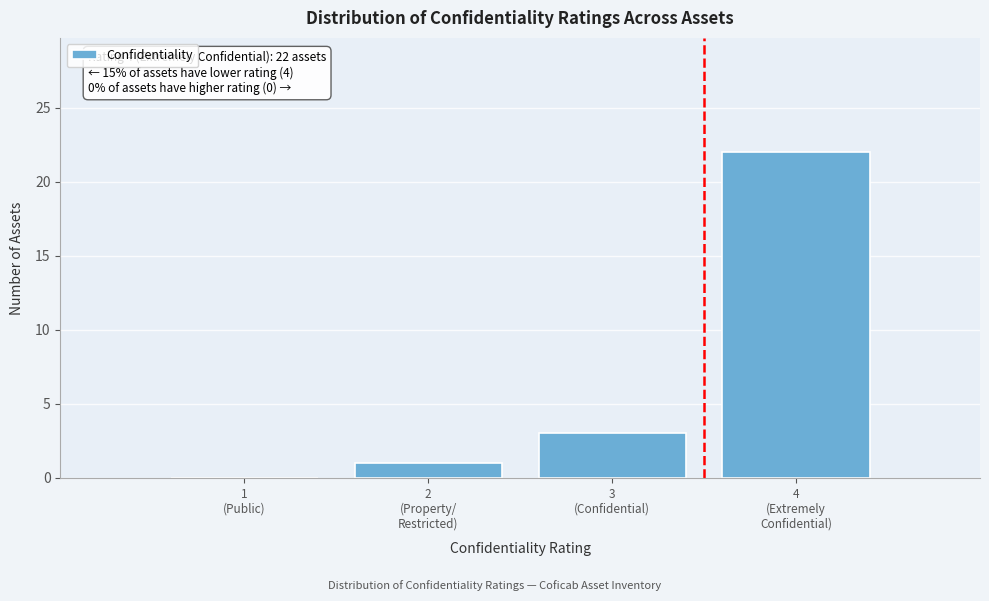

What is the sum of all values?

26